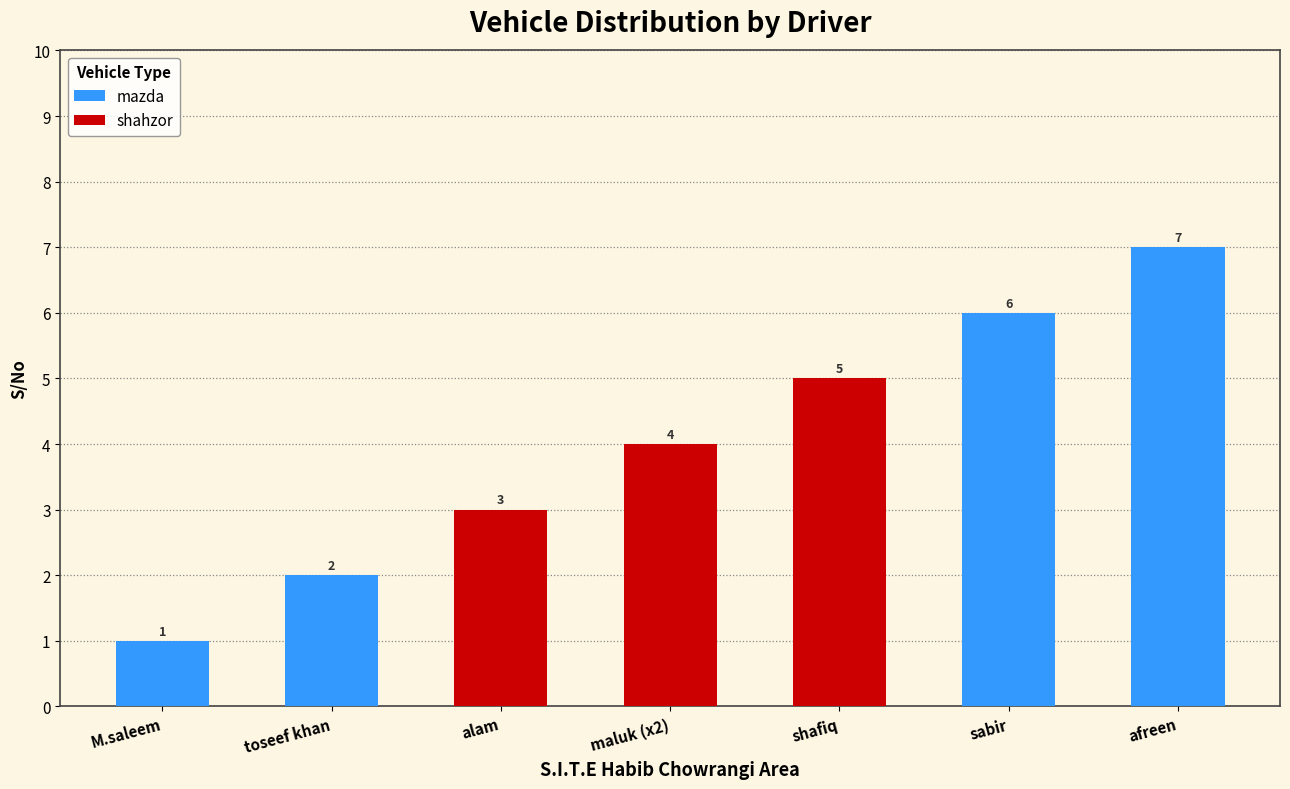

Rank the series by their average value, from highest to lowest.

mazda, shahzor